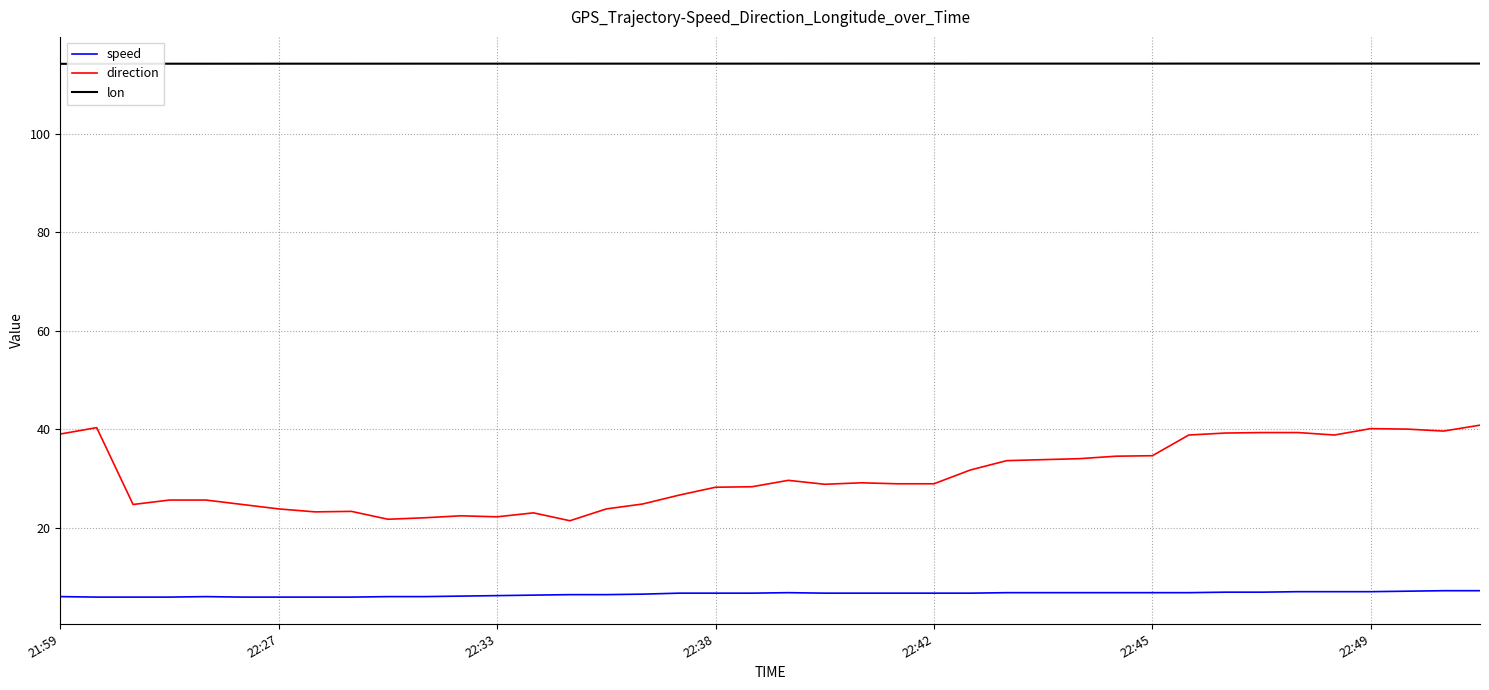

Which series has the largest total across all categories?

lon